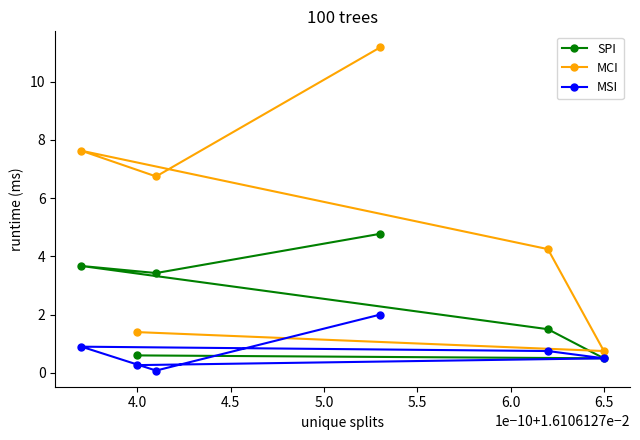

Which category has the lowest value in the MCI series?

6.5